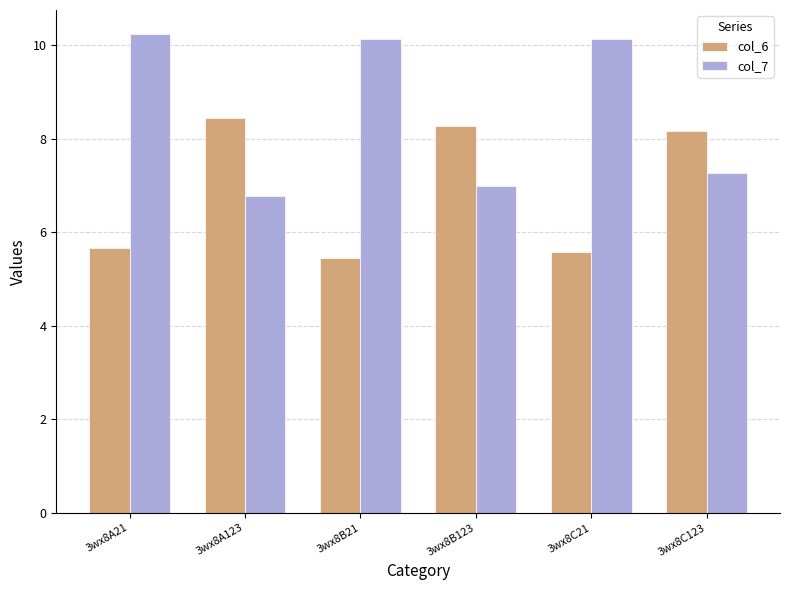

What is the greatest value displayed?

10.2